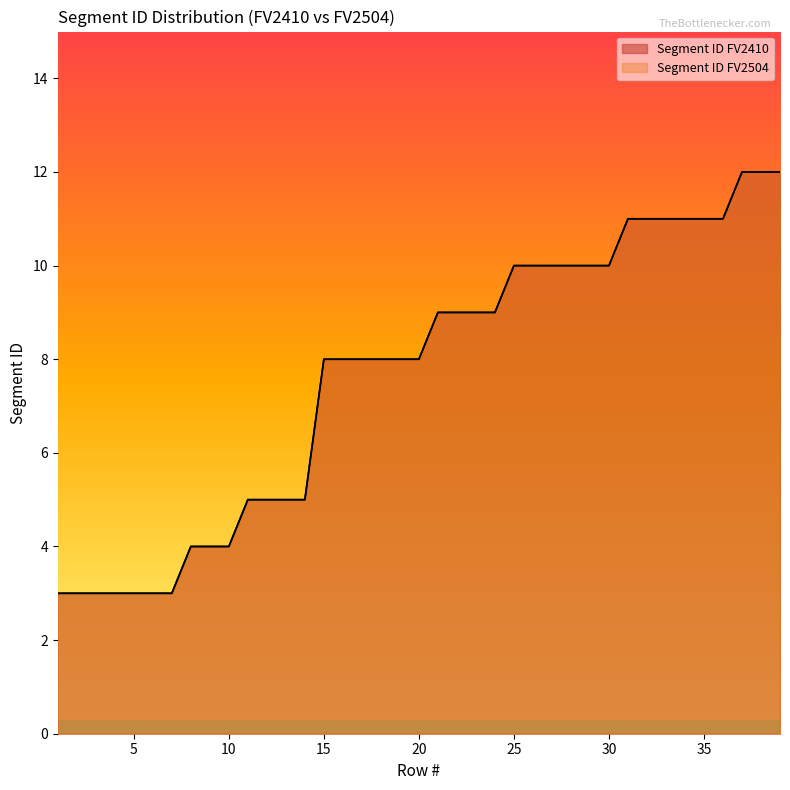

Which series changed the most between 23 and 28?

Segment ID FV2410